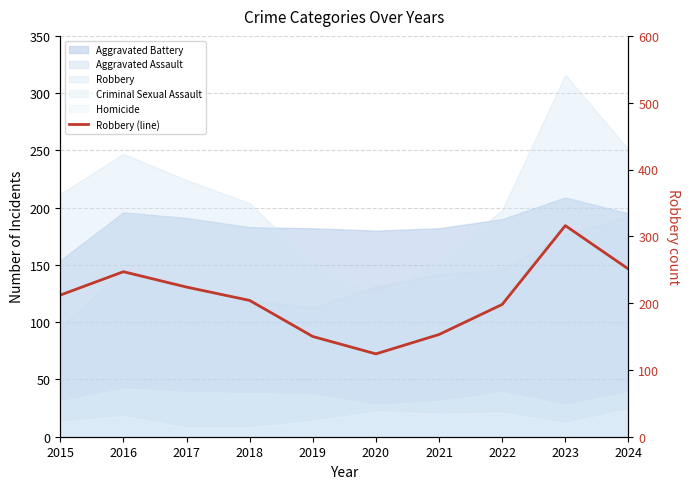

The chart shows a value of 322 at 2016. True or false?

False